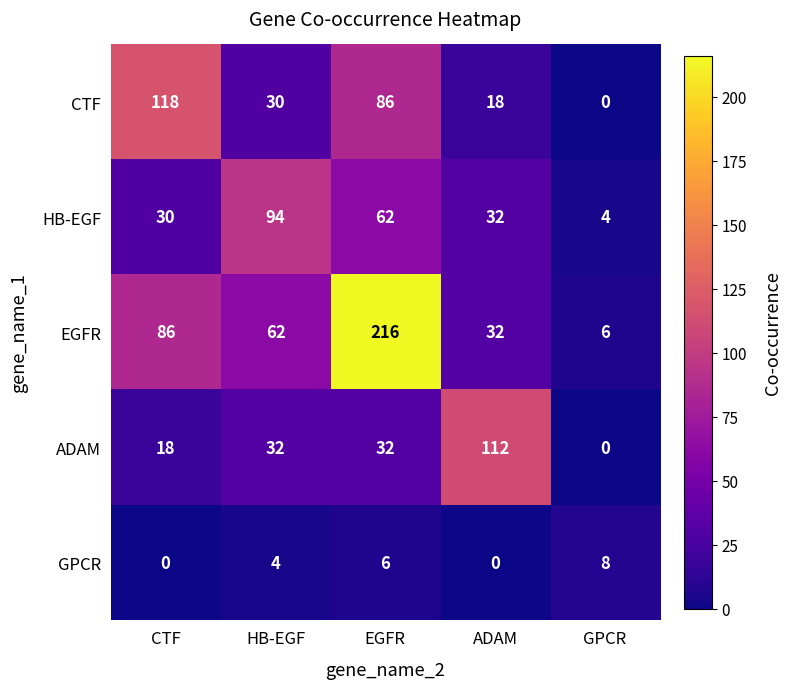

The value of GPCR at ADAM is 4. True or false?

False